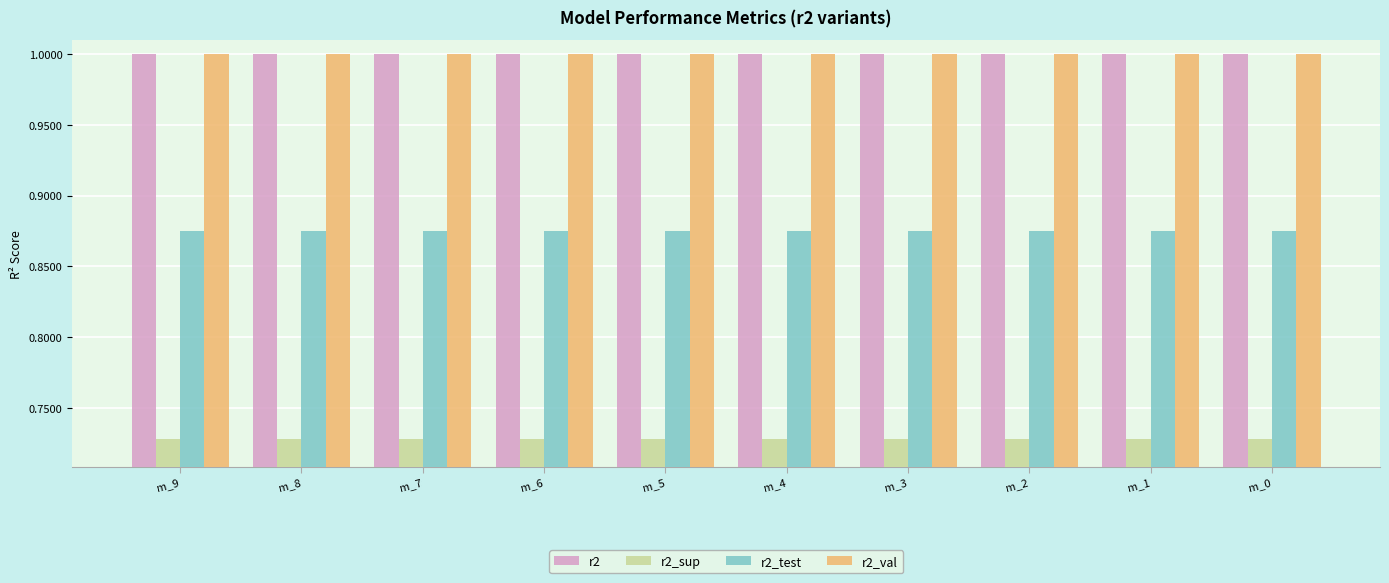

How many r2_test values are between 0 and 1?

10